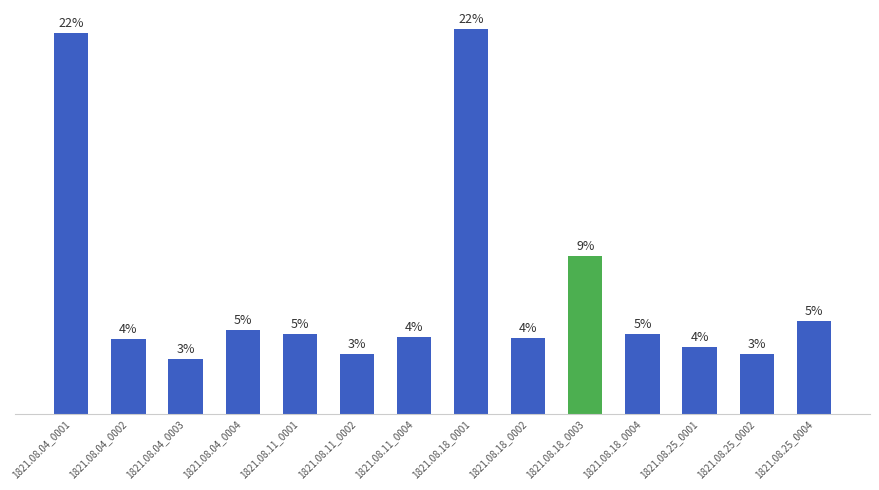

What position from the left is 1821.08.11_0001?

5